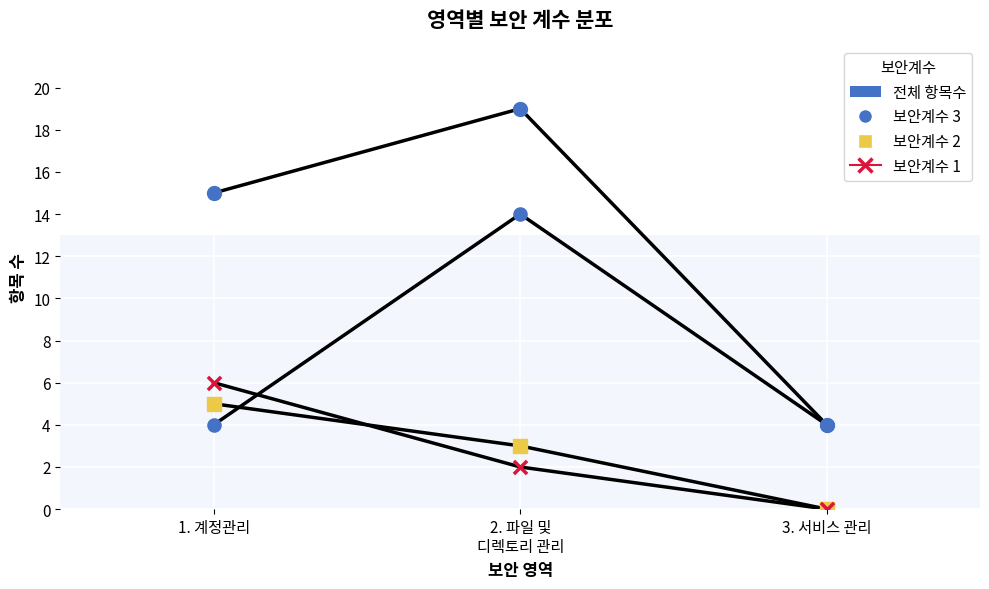

Does the chart have visible grid lines?

Yes